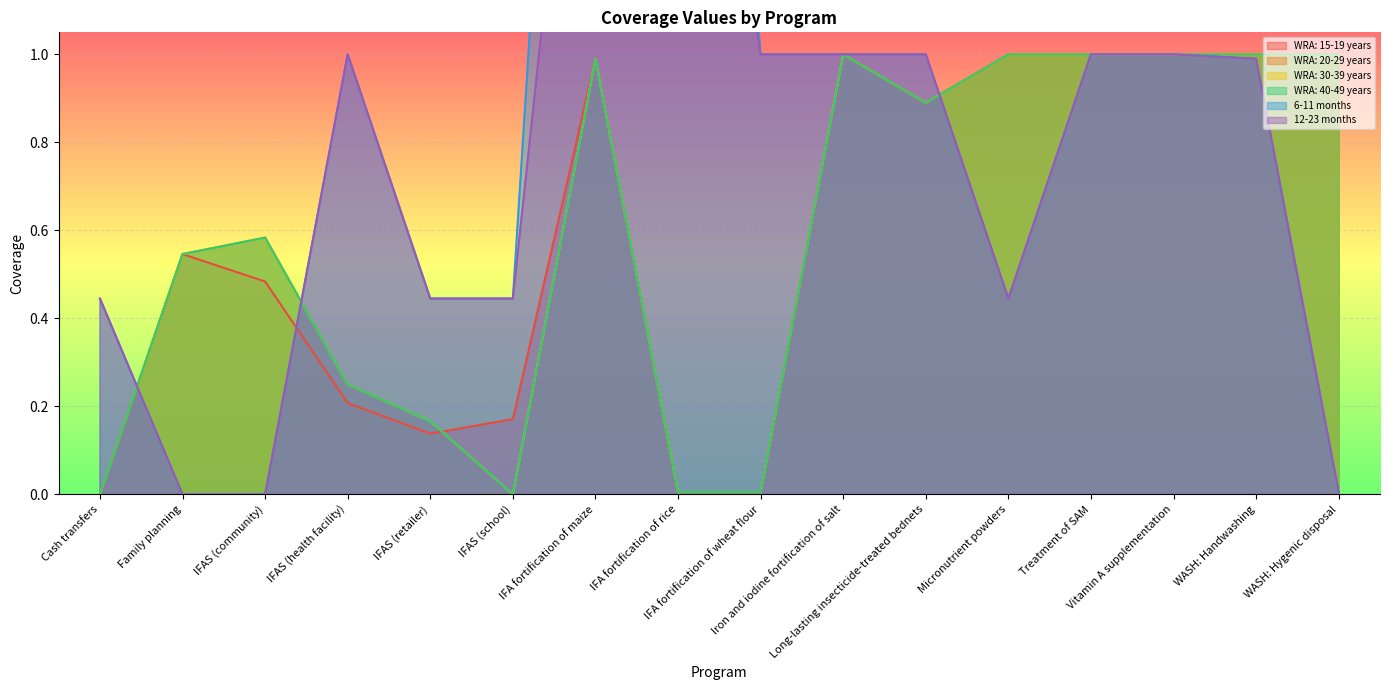

Which series has the largest range (max minus min)?

WRA: 15-19 years